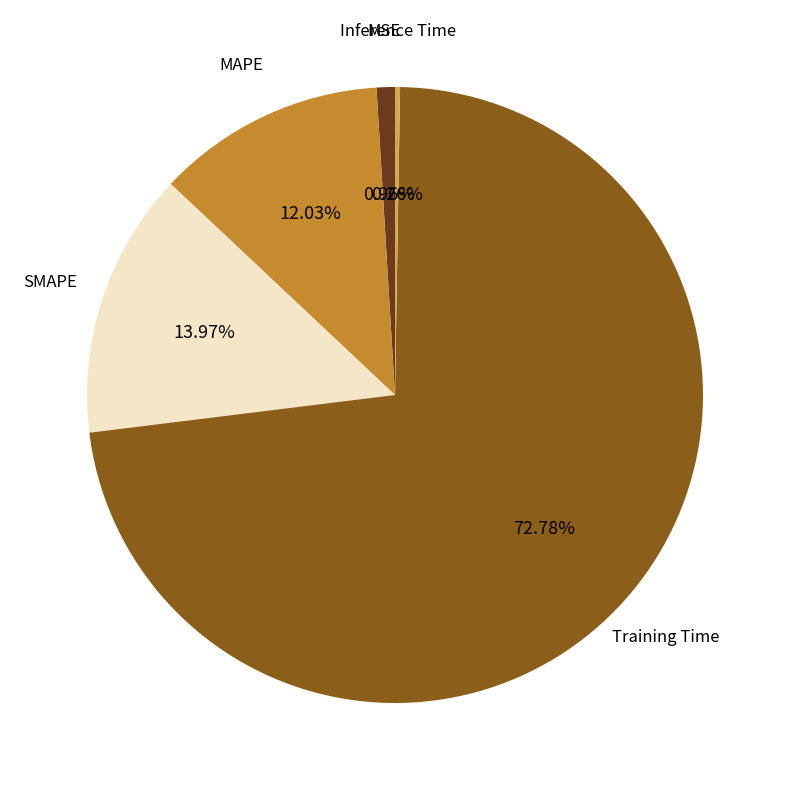

Is the sum of Training Time and MAPE greater than half?

Yes